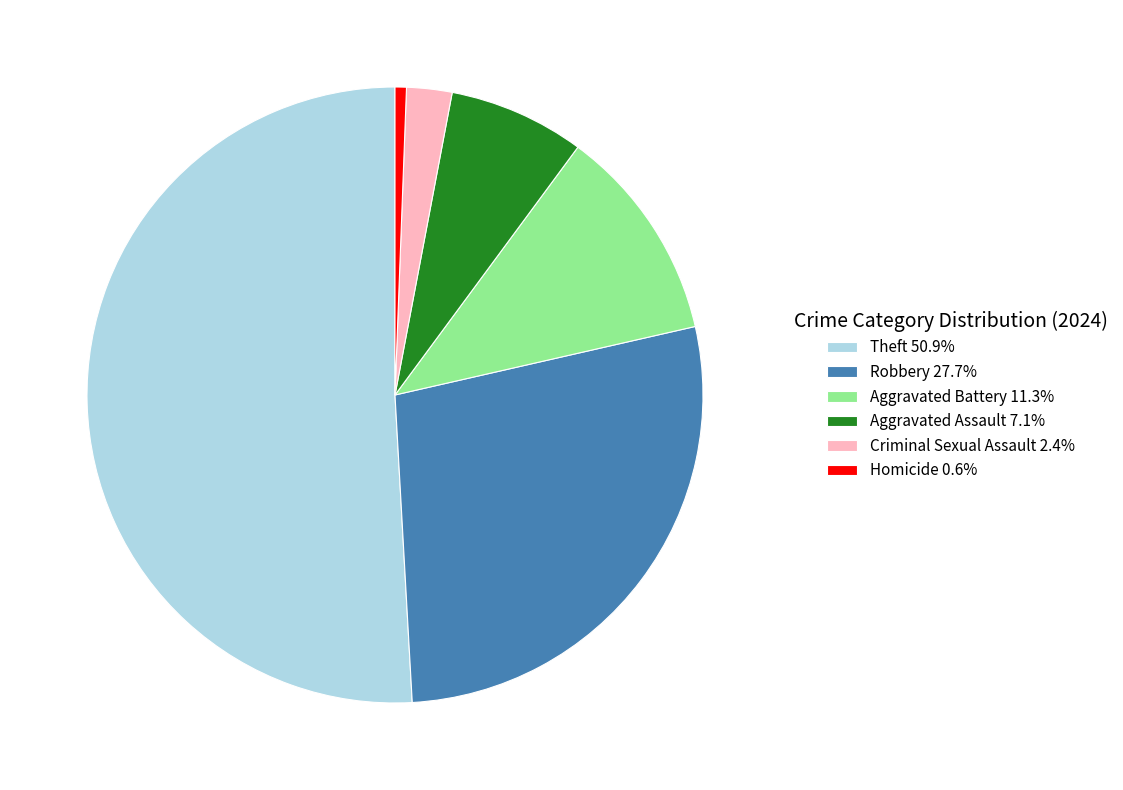

Is the sum of Aggravated Assault 7.1% and Theft 50.9% greater than half?

Yes